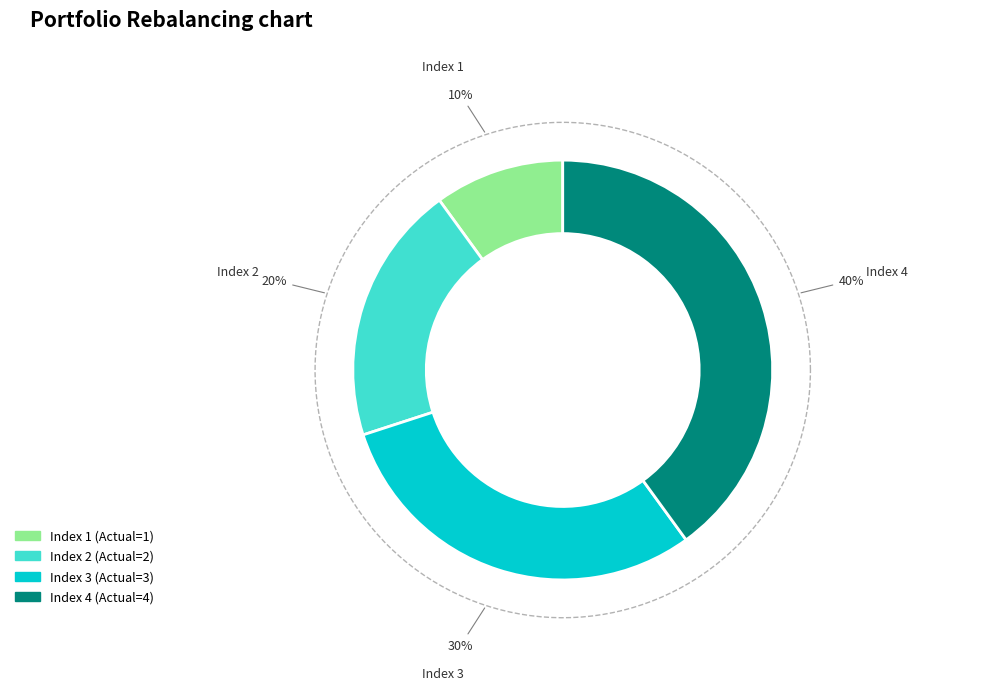

What is the largest slice in the pie chart?

4